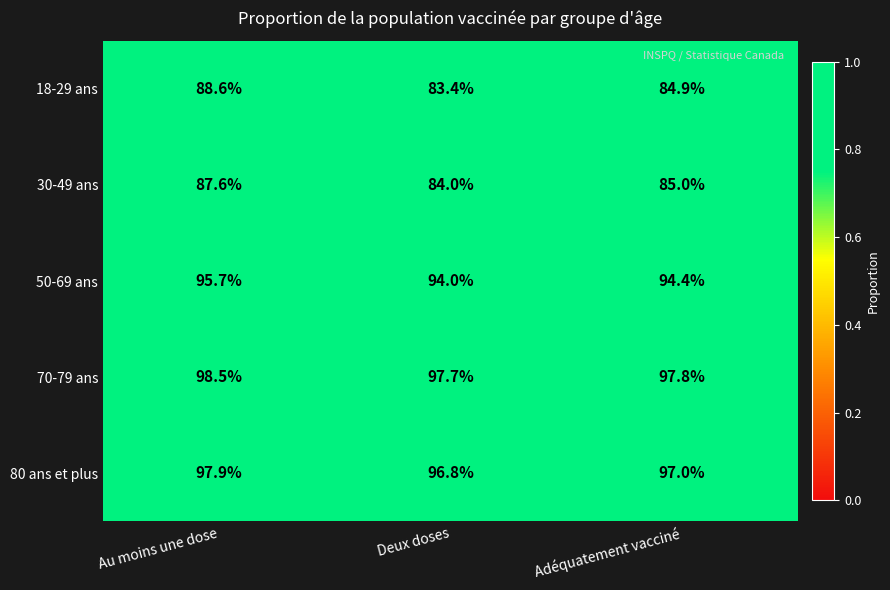

Reading left to right, list all the values displayed in this chart.

18-29 ans: Au moins une dose=88.6	Deux doses=83.4	Adéquatement vacciné=84.9
30-49 ans: Au moins une dose=87.6	Deux doses=84.0	Adéquatement vacciné=85.0
50-69 ans: Au moins une dose=95.7	Deux doses=94.0	Adéquatement vacciné=94.4
70-79 ans: Au moins une dose=98.5	Deux doses=97.7	Adéquatement vacciné=97.8
80 ans et plus: Au moins une dose=97.9	Deux doses=96.8	Adéquatement vacciné=97.0